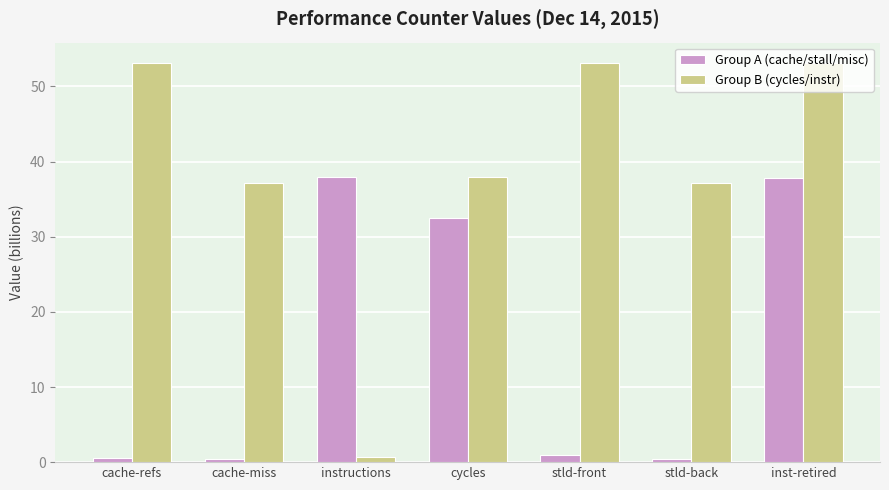

At which label does Group B (cycles/instr) reach its minimum?

instructions